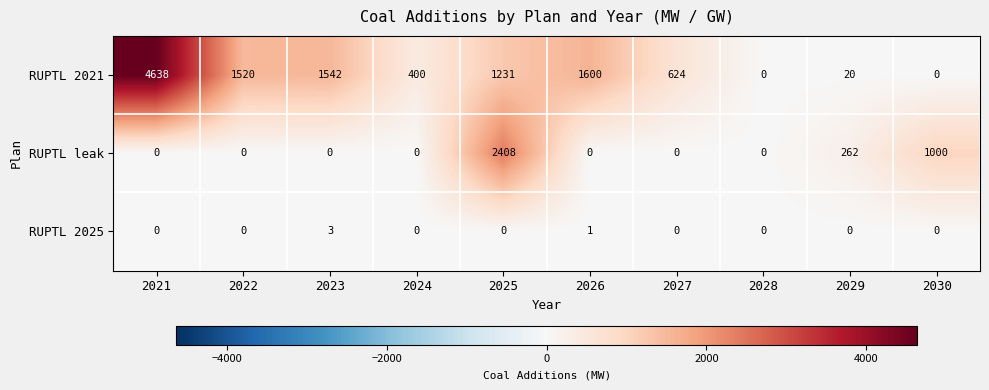

What is the sum of all RUPTL 2021 values?

11575